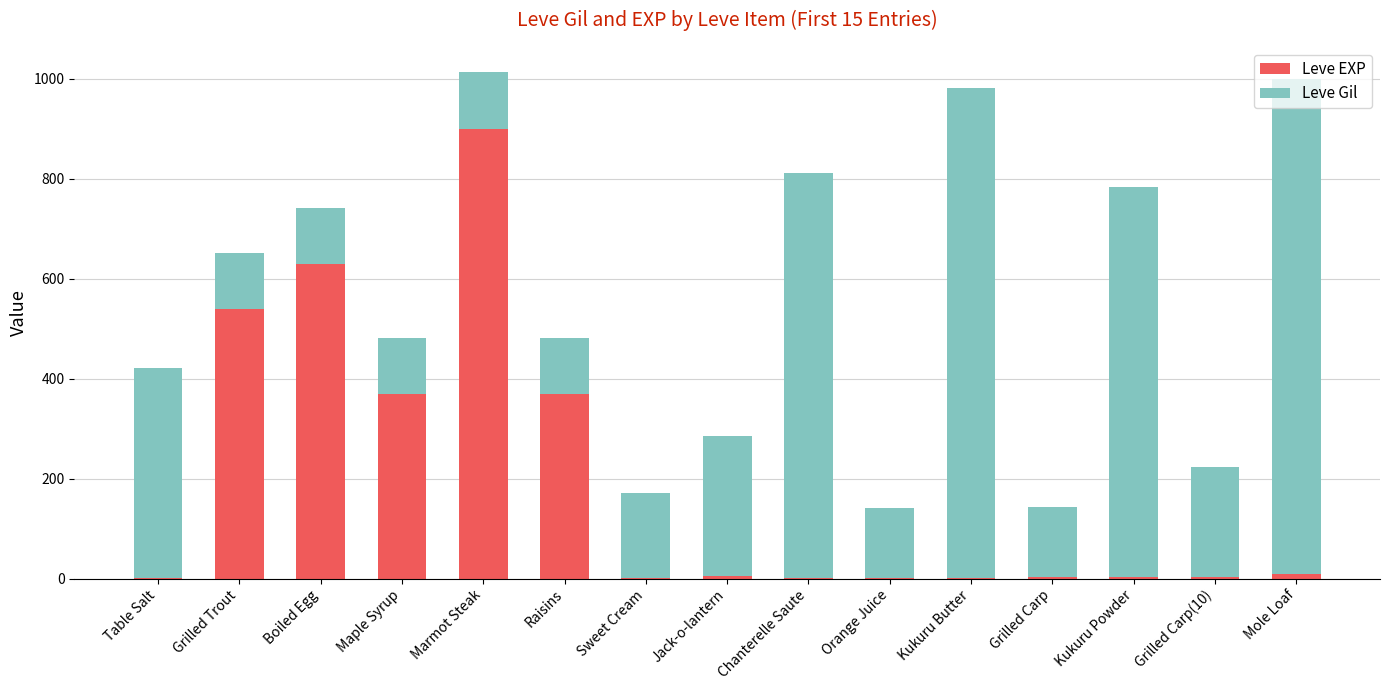

What is the total value across all series at Jack-o-lantern?

286